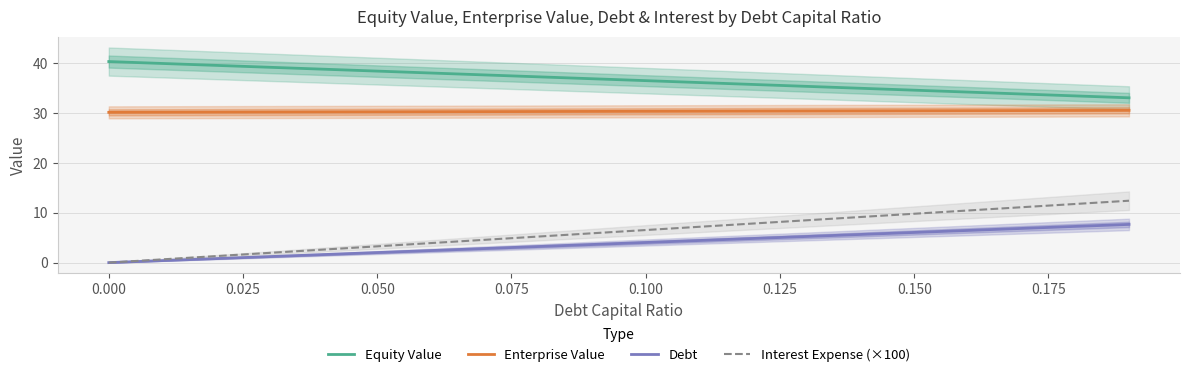

True or false: Debt and Interest Expense (×100) intersect in this chart.

False